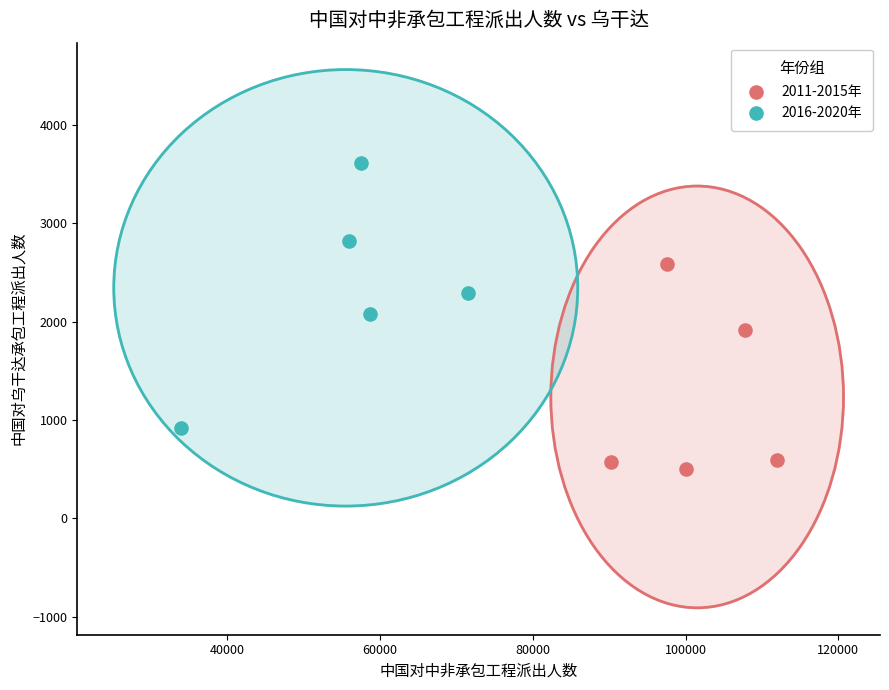

Which series has the widest spread of Y values?

2016-2020年